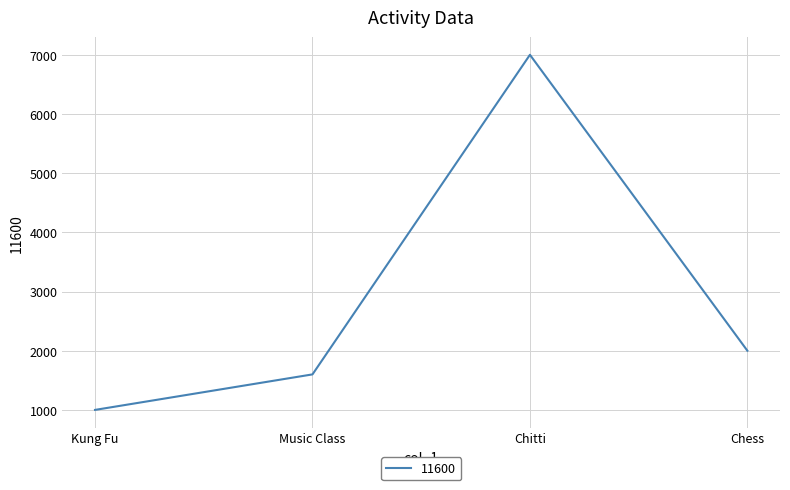

At which label is the value closest to 4000?

Chess